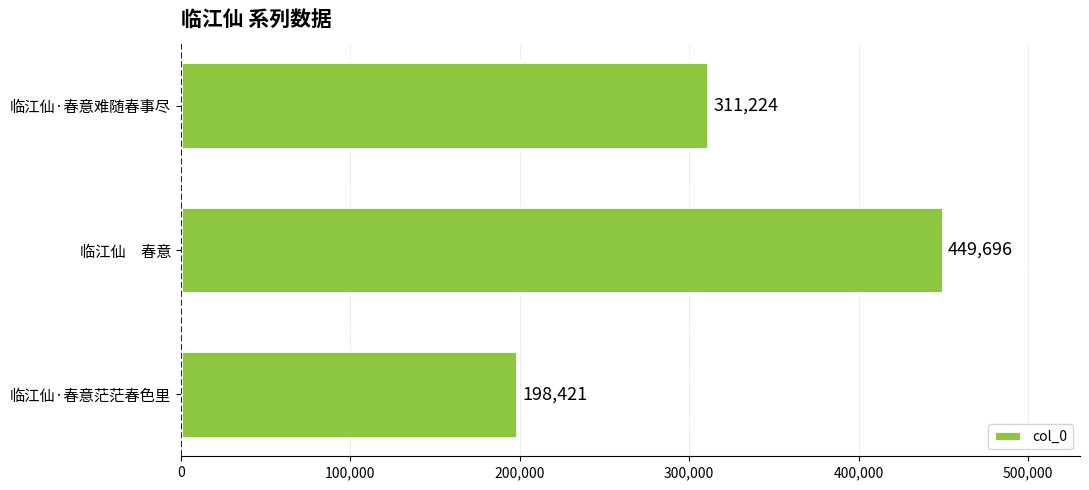

Read the value at 临江仙·春意难随春事尽, to the nearest 50.

311200